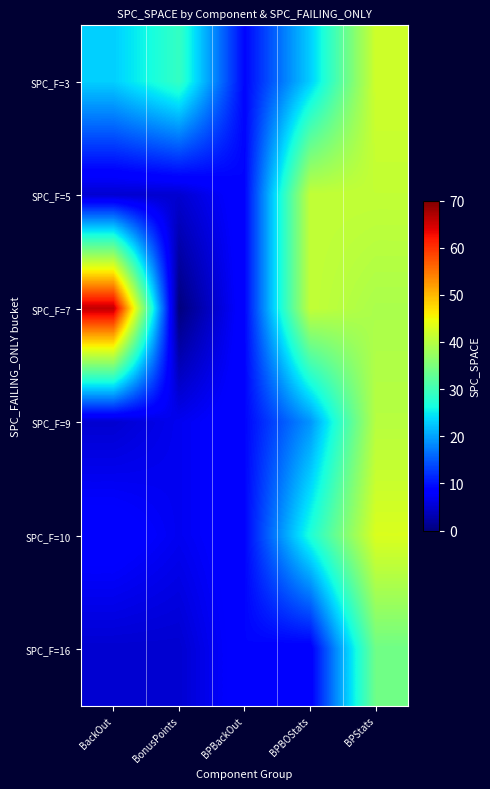

What is the greatest value displayed?

66